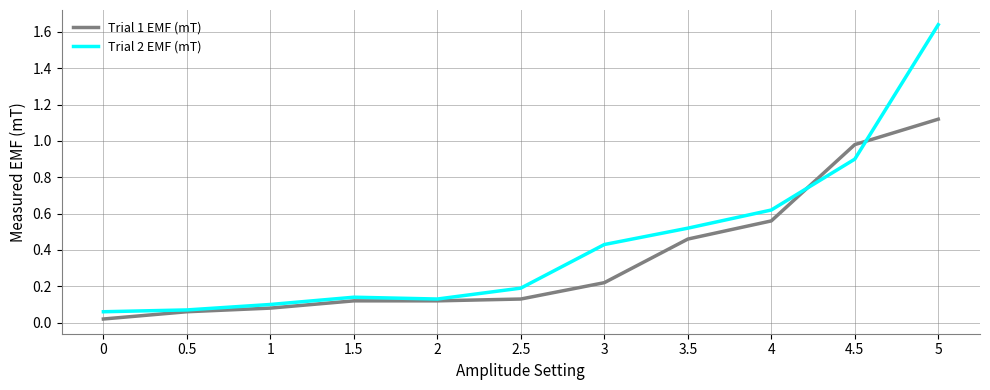

How many lines are shown in the chart?

2